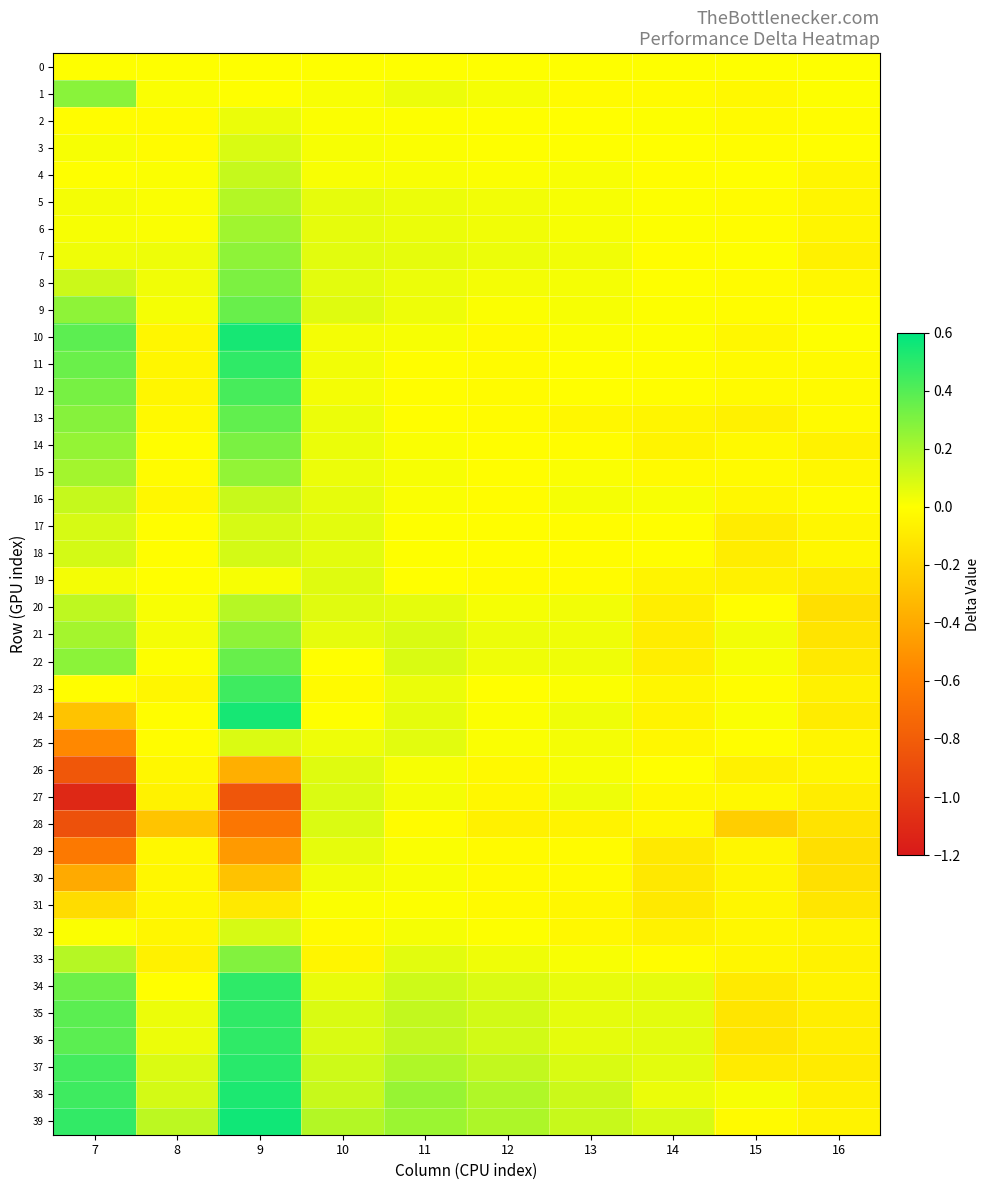

Which series changed the most between 15 and 16?

21